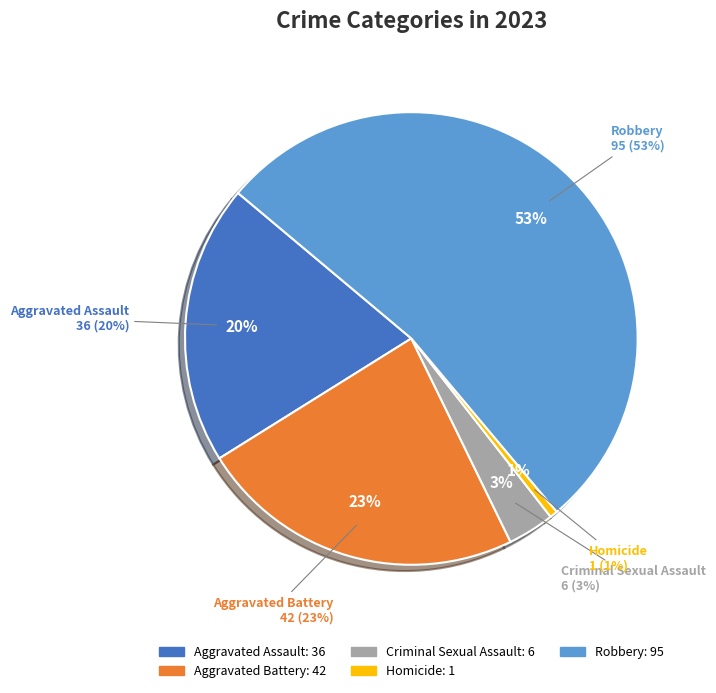

What is the ratio of the value at Criminal Sexual Assault to the value at Aggravated Battery?

0.1